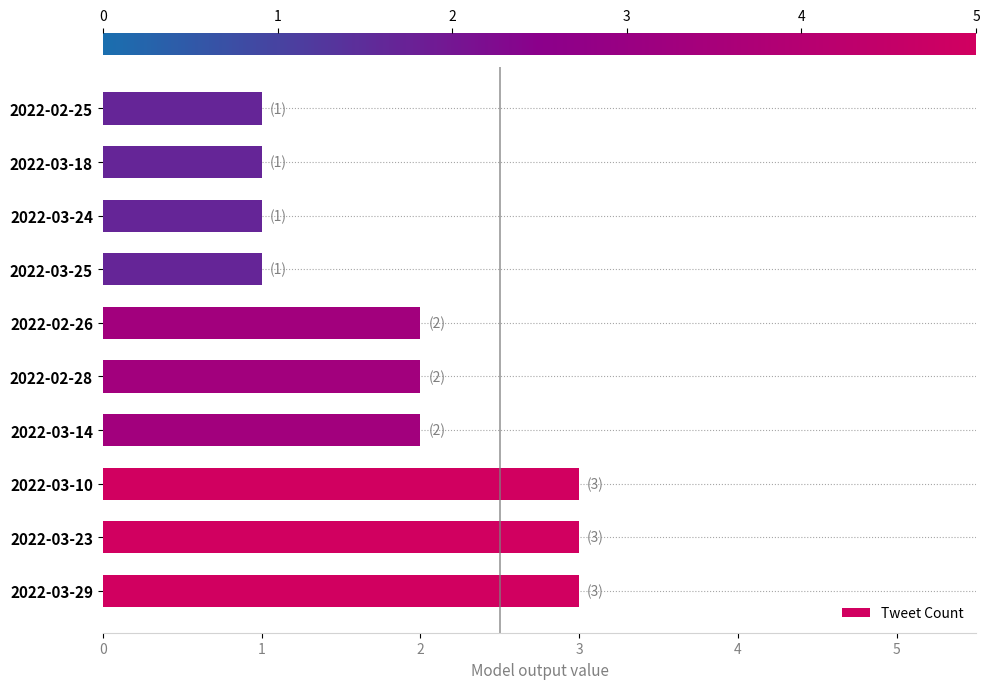

Reading bottom to top, list all the values displayed in this chart.

2022-03-29=3	2022-03-23=3	2022-03-10=3	2022-03-14=2	2022-02-28=2	2022-02-26=2	2022-03-25=1	2022-03-24=1	2022-03-18=1	2022-02-25=1